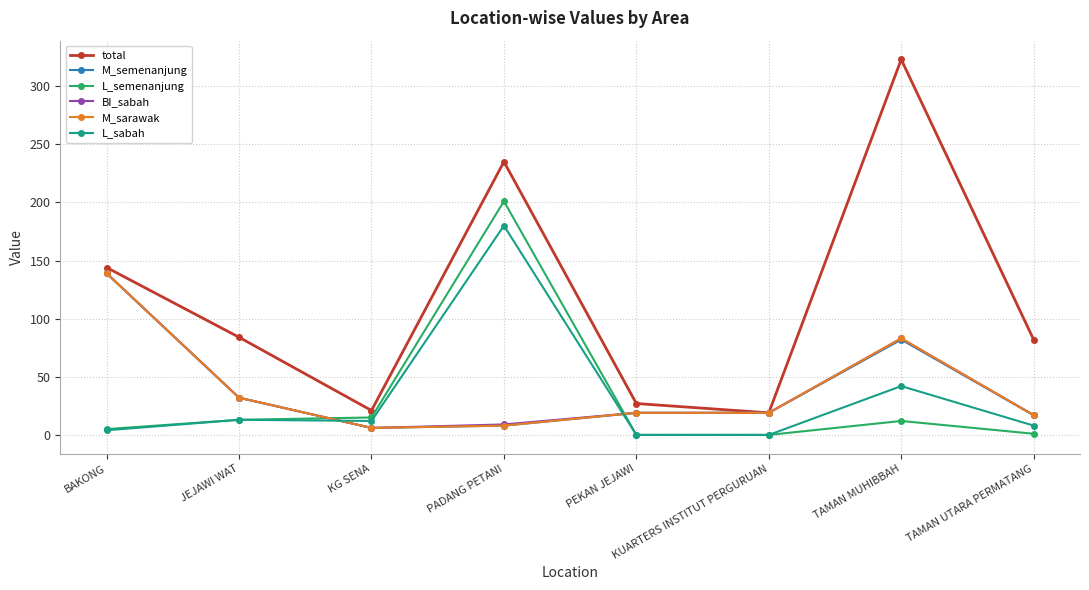

In total, how many points are higher than both neighbors (excluding endpoints)?

2